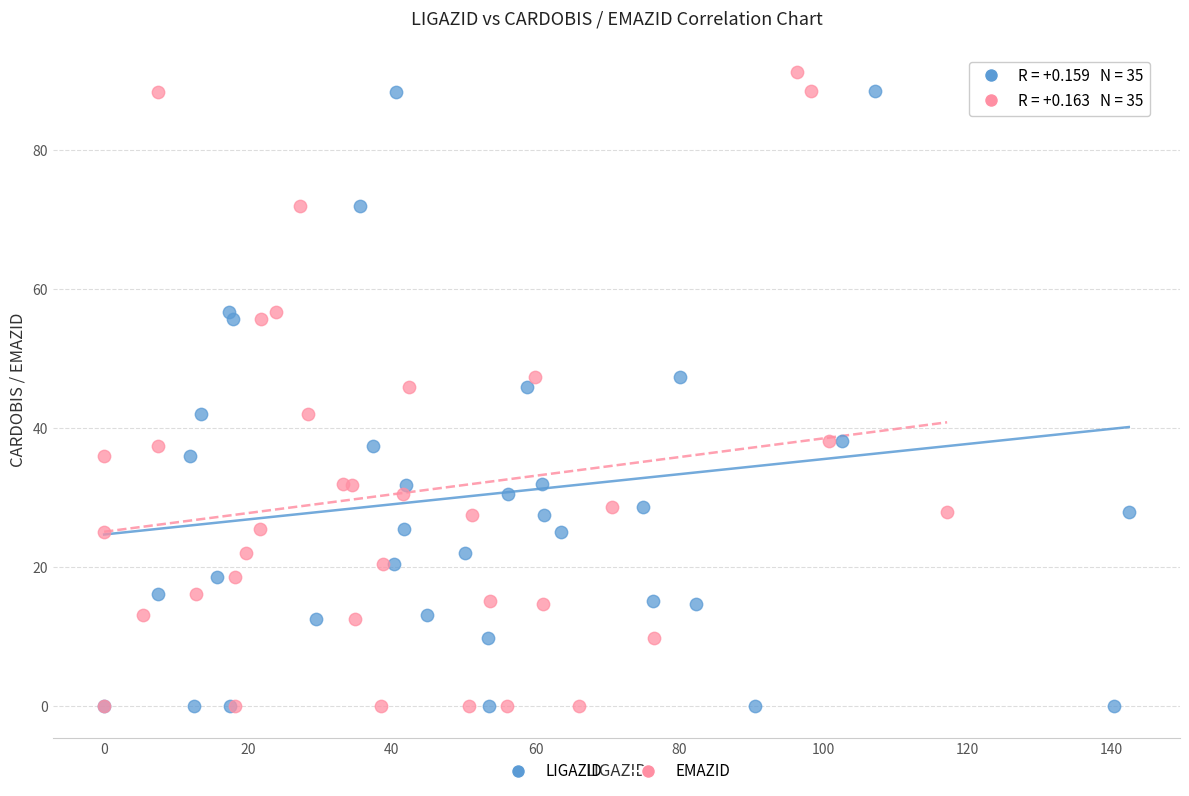

What are all the series names shown in the legend?

LIGAZID, EMAZID